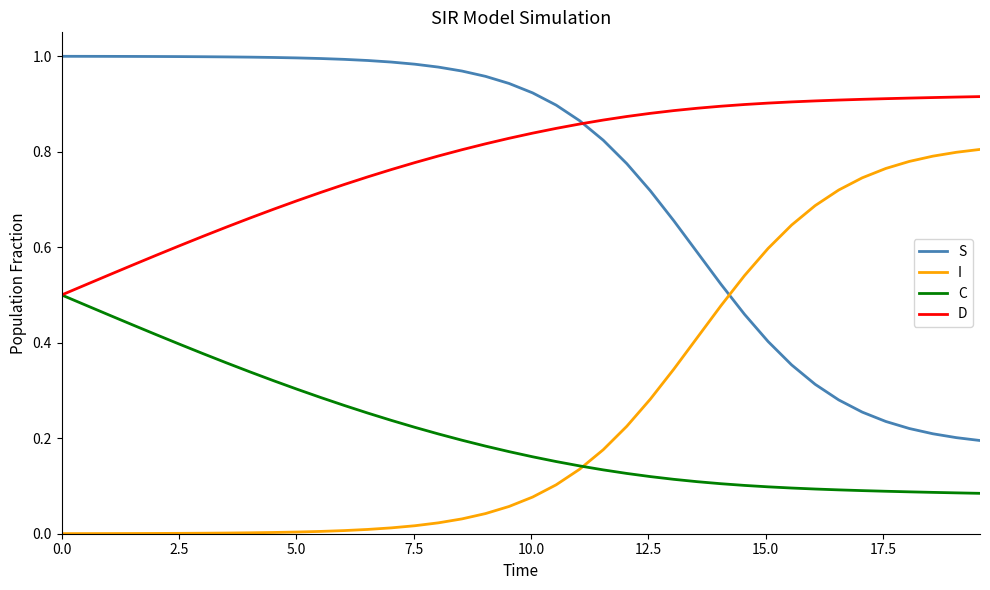

Does the chart display data point markers on the line(s)?

No